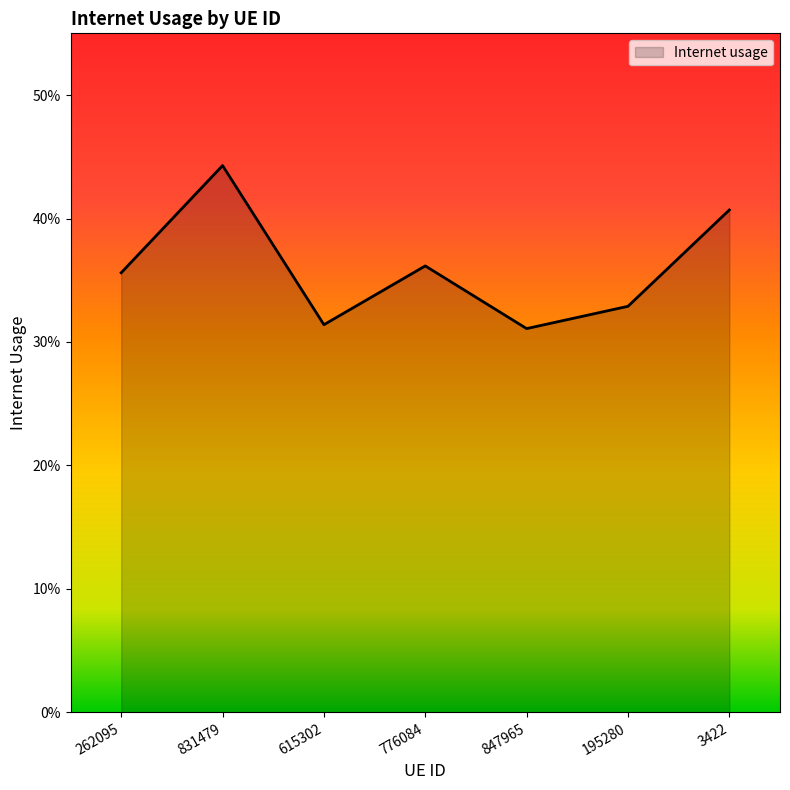

True or false: the data shows 0.6 at 776084.

False